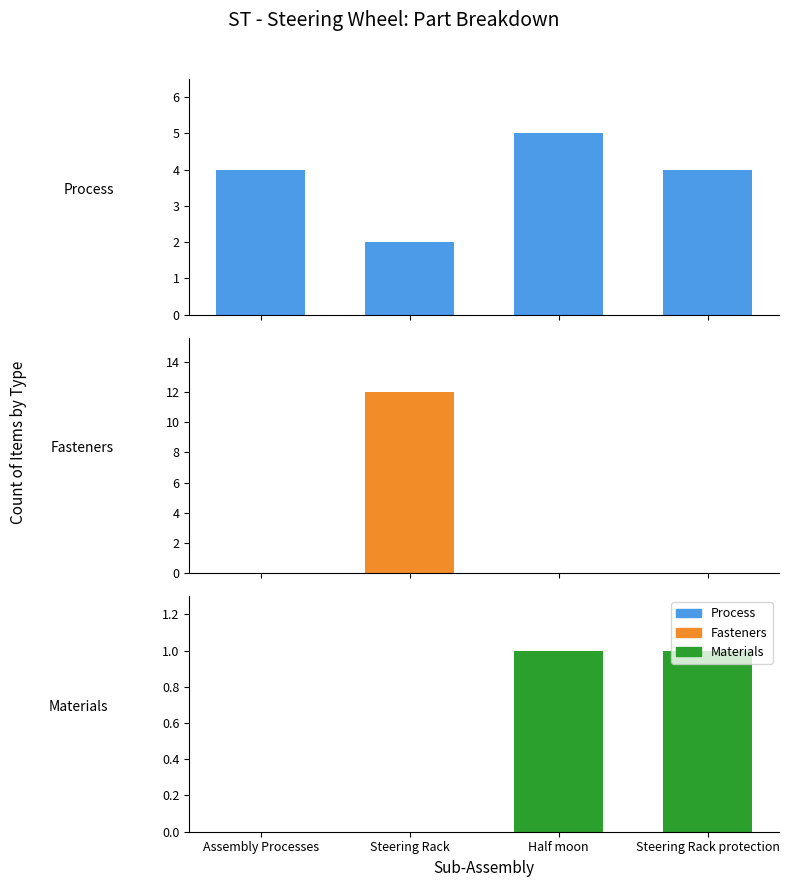

Which category has the lowest value in the Fasteners series?

Assembly Processes